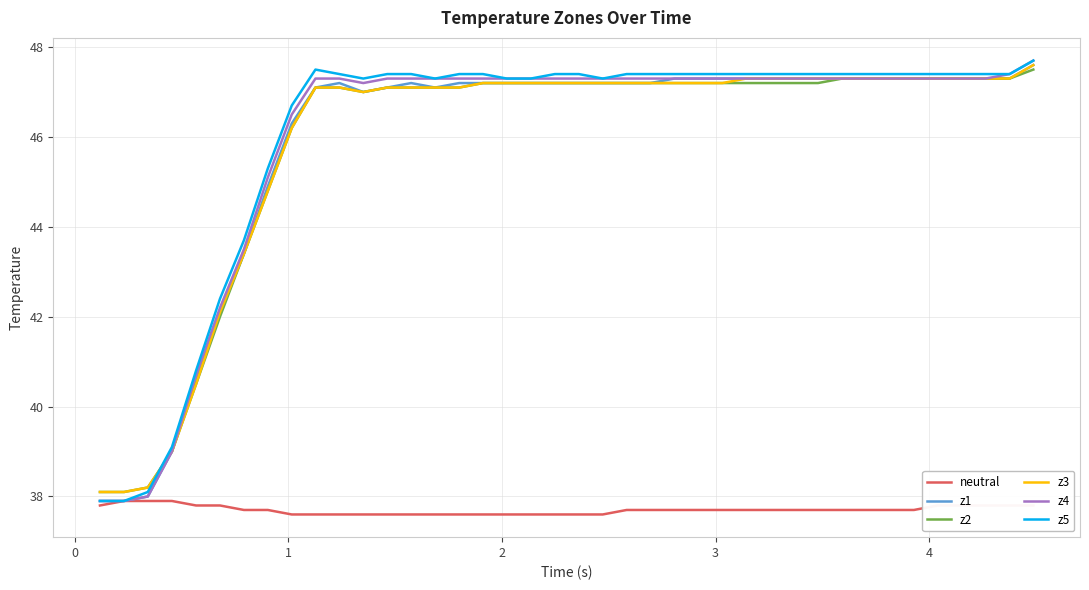

What is the minimum value for z4?

37.9